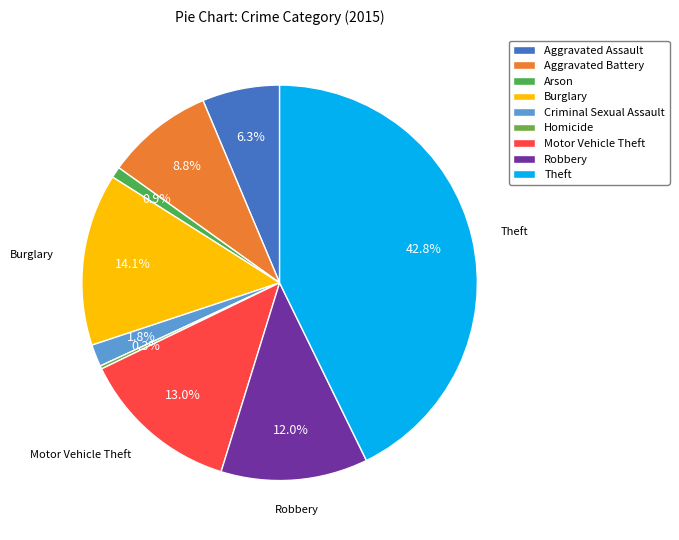

What percentage do Criminal Sexual Assault and Burglary together represent?

15.9%